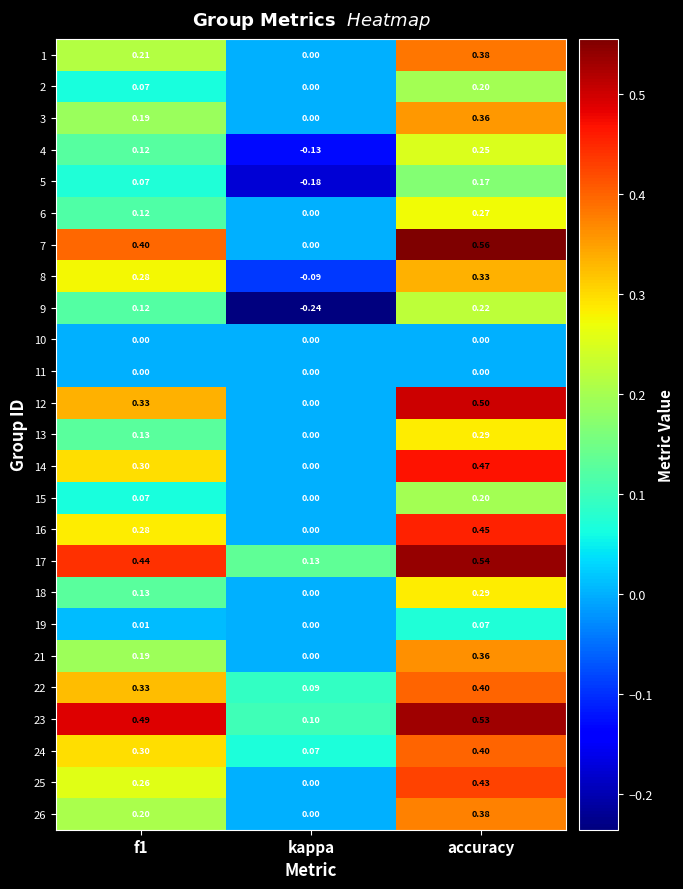

At which label is 2 closest to 0?

kappa